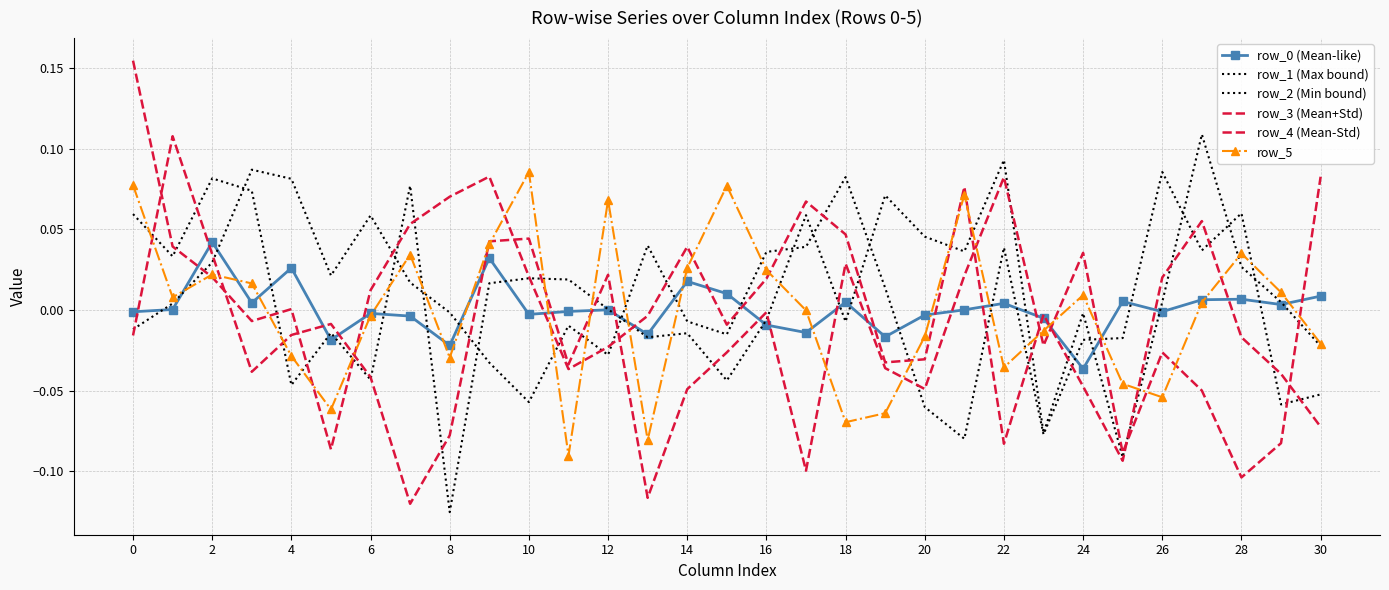

What is the difference between the second highest and minimum values in the row_1 (Max bound) series?

0.2